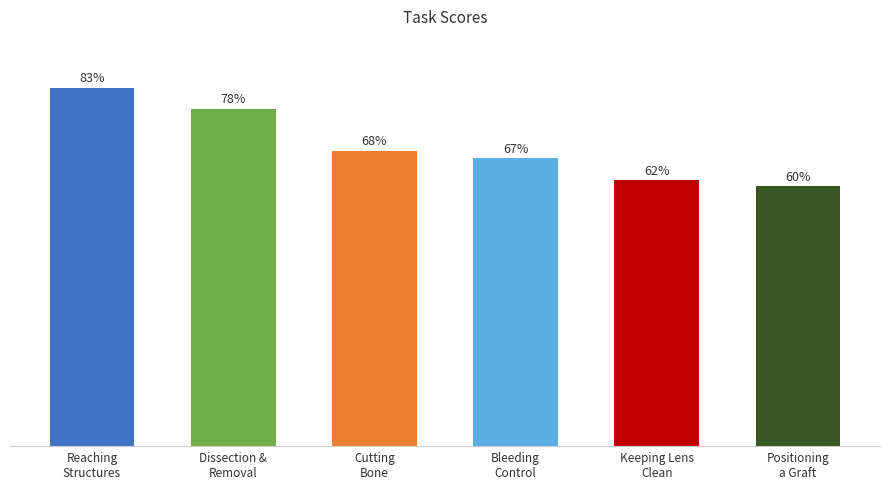

Rank the categories by value from lowest to highest.

Positioning
a Graft, Keeping Lens
Clean, Bleeding
Control, Cutting
Bone, Dissection &
Removal, Reaching
Structures